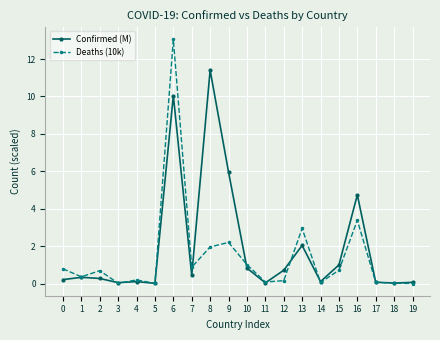

What is the average value of the Confirmed (M) series?

1.9